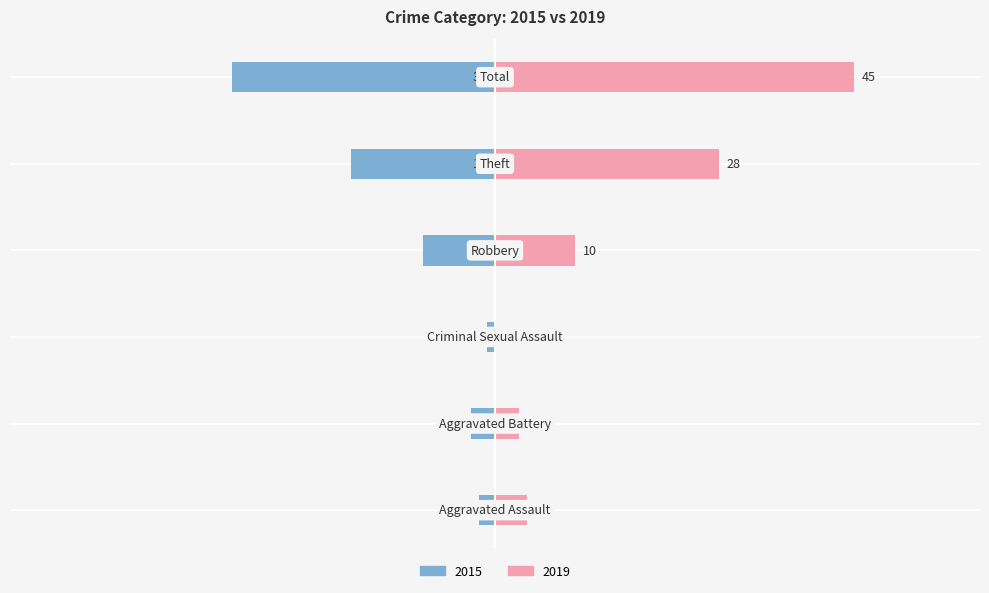

At Total, list the series in order from smallest to largest.

2015, 2019